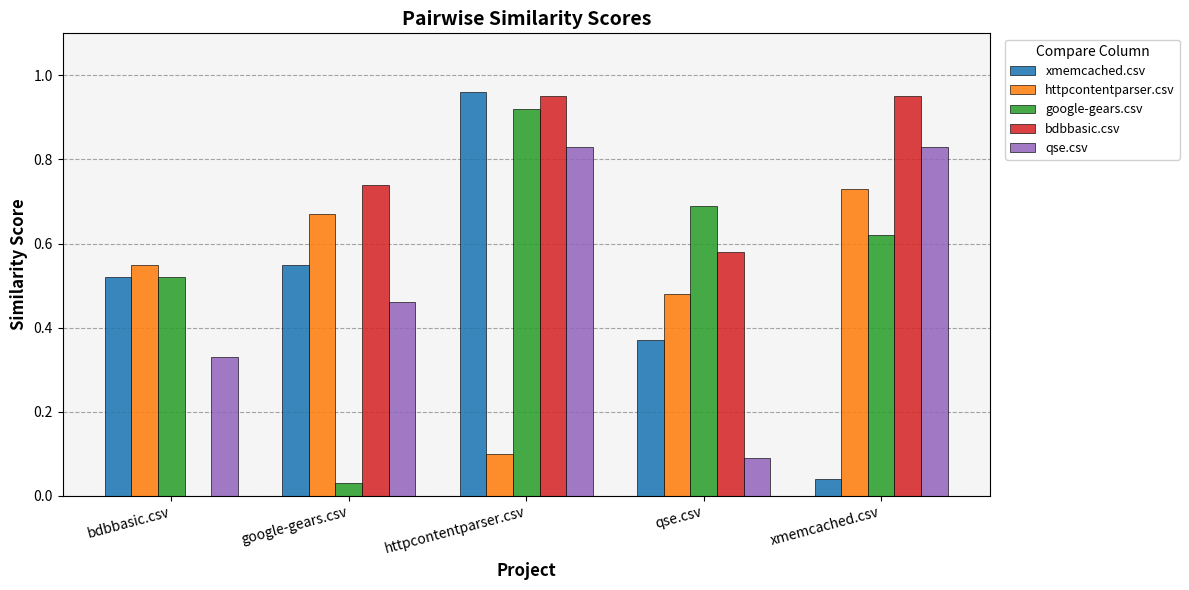

How many data points in bdbbasic.csv are above 0?

4